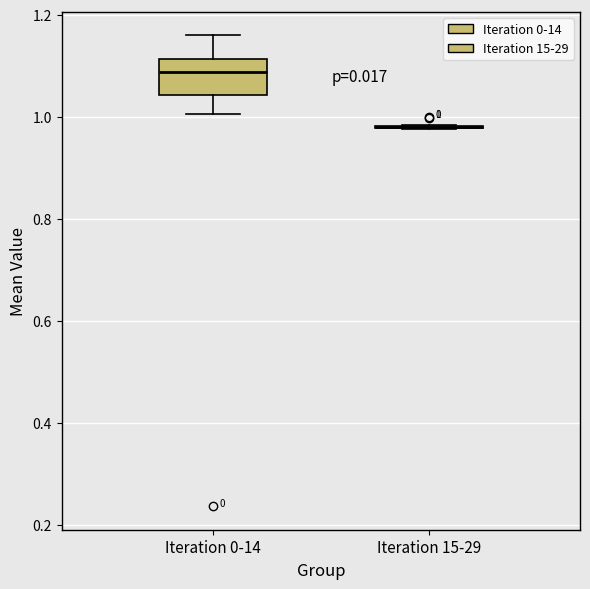

Which box is the tallest, from its lower edge to its upper edge?

Iteration 0-14